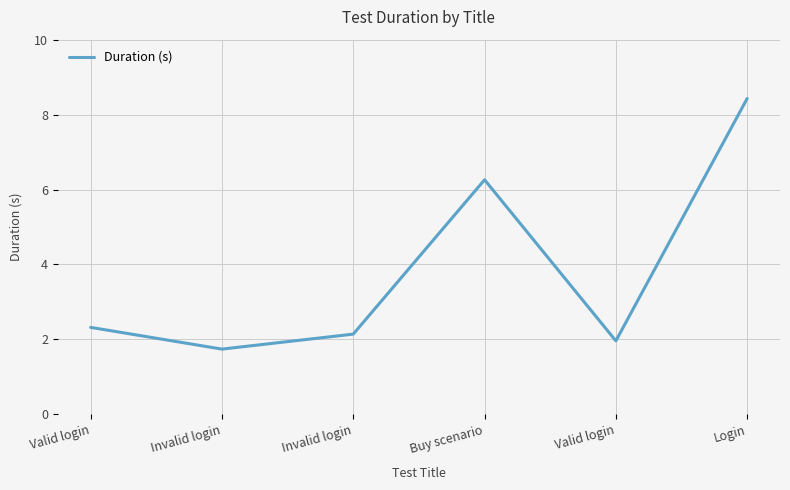

Reading left to right, list all the values displayed in this chart.

2.3	1.7	2.1	6.3	2.0	8.4